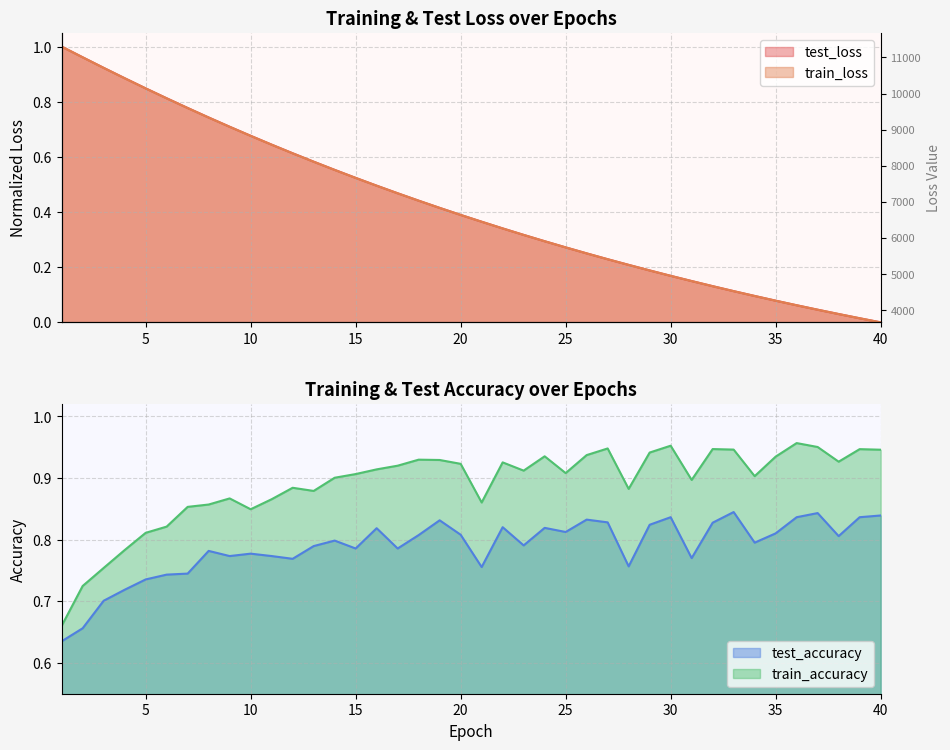

At which category is the sum across all series the highest?

2